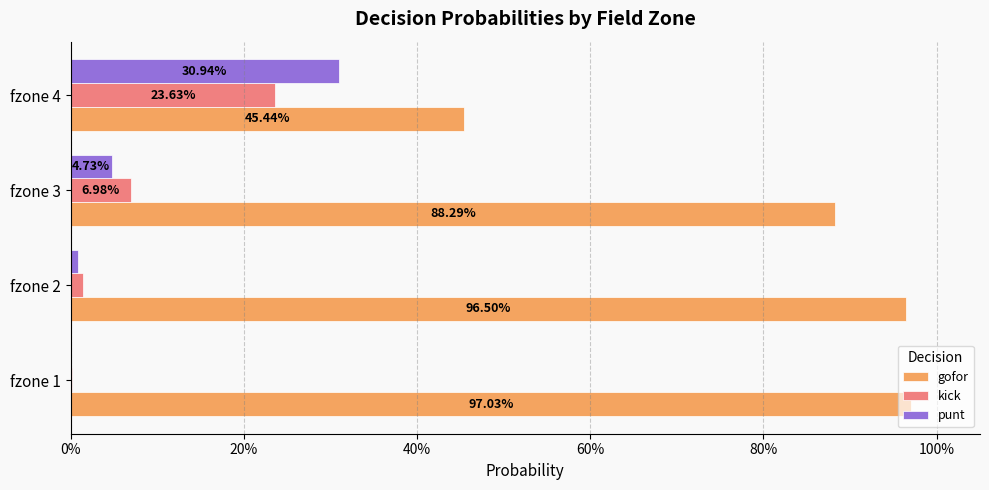

What position from the left is 0%?

1